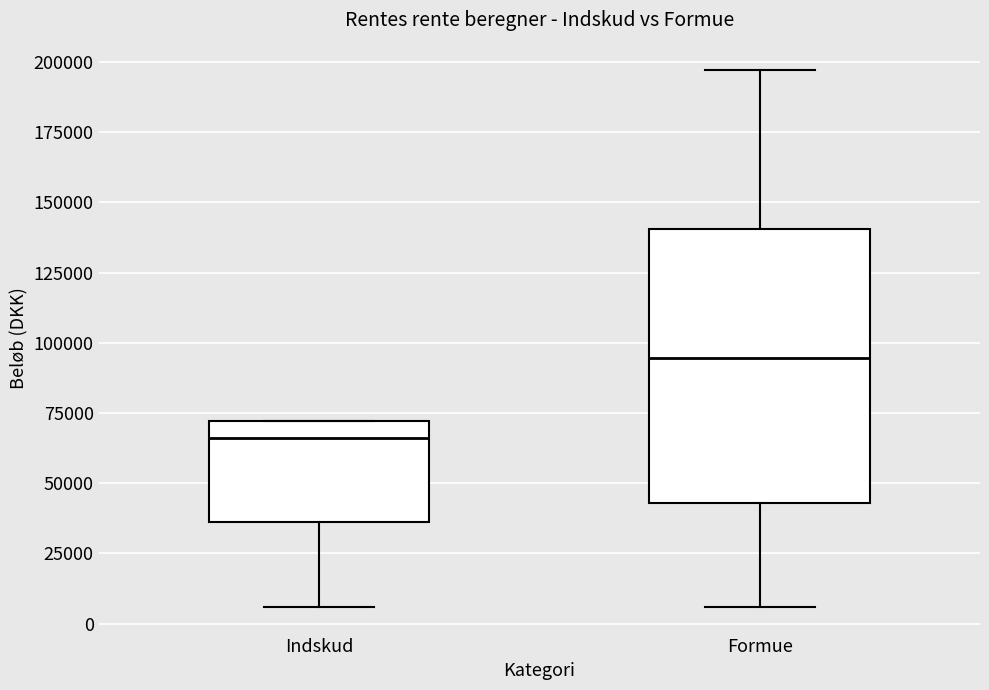

Where is the upper edge of the box for Formue on the y-axis? The values are not printed on the chart, so give them approximately, as read against the axis.

140000